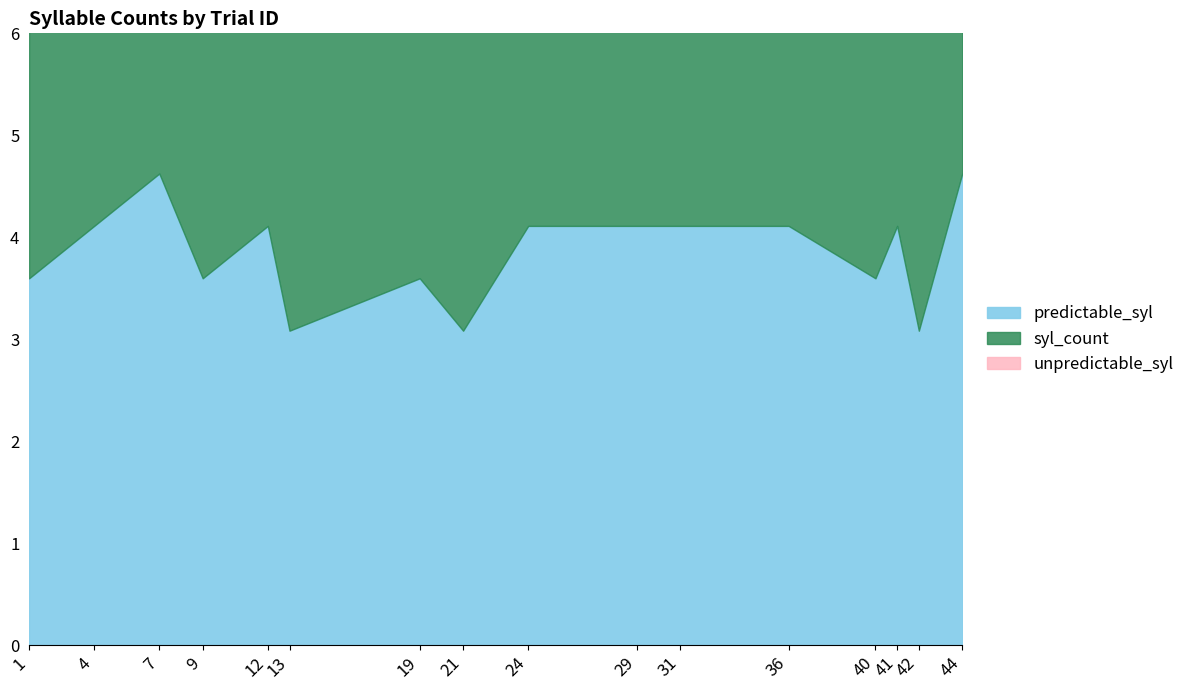

What is the difference between the maximum and second lowest values in the unpredictable_syl series?

2.1